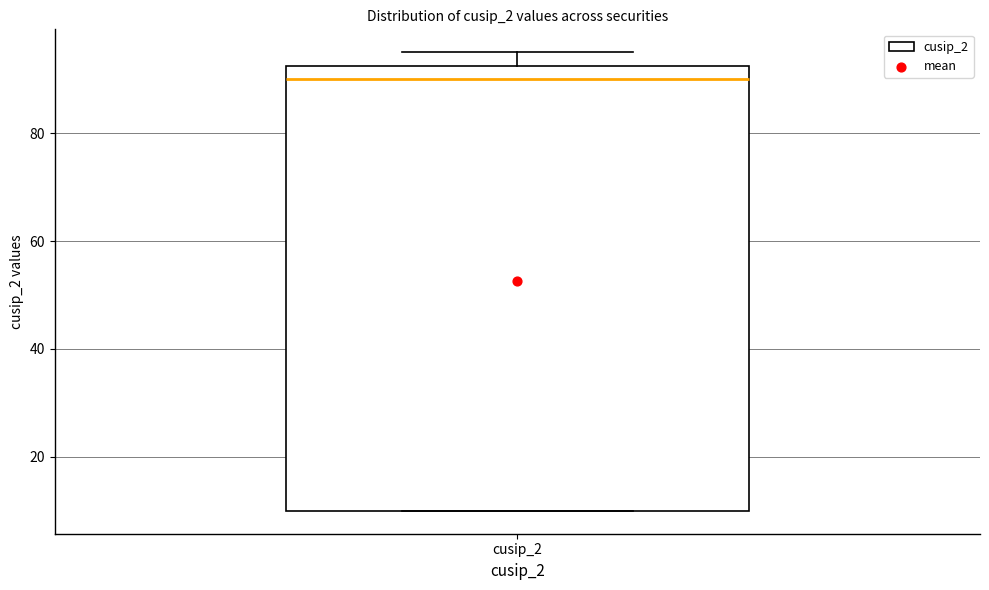

Transcribe this box plot: give where the median line is, the range the box spans, and where the two whiskers end, as read against the y-axis. The values are not printed on the chart, so give them approximately, as read against the axis.

median 90, box 10 to 92, whiskers 10 to 96